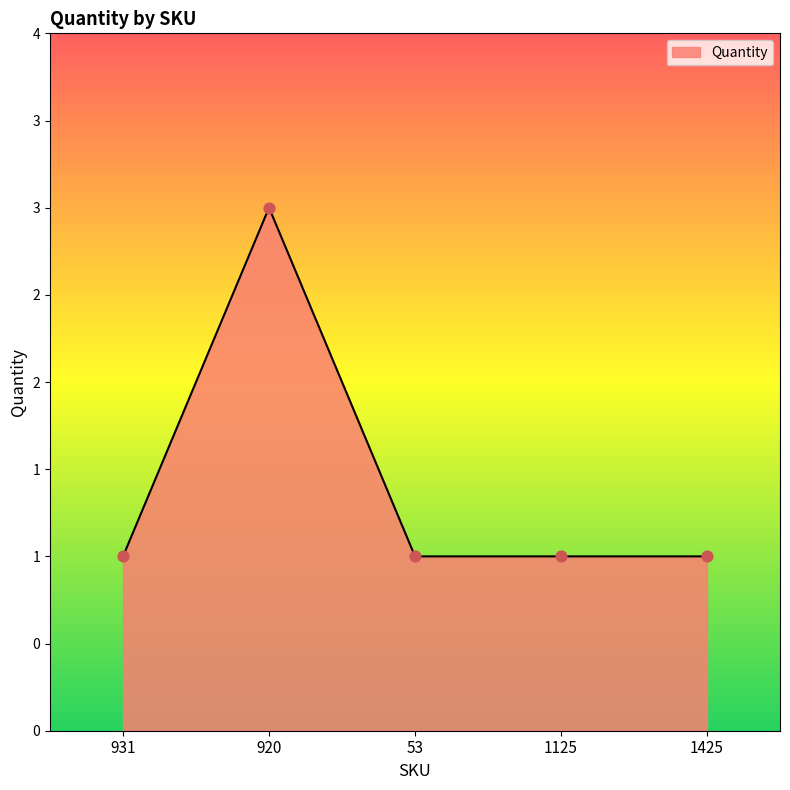

Is this an area chart (filled region under the line)?

Yes